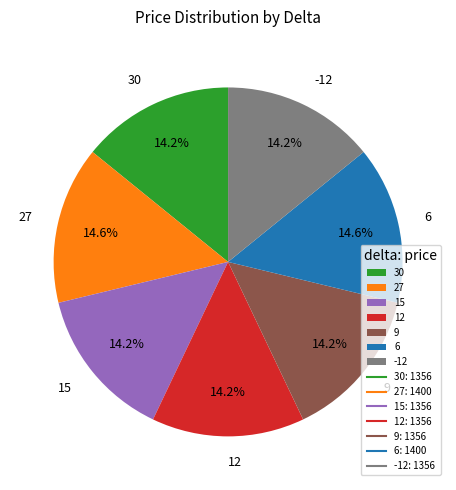

True or false: 12 accounts for 14% of the total.

True